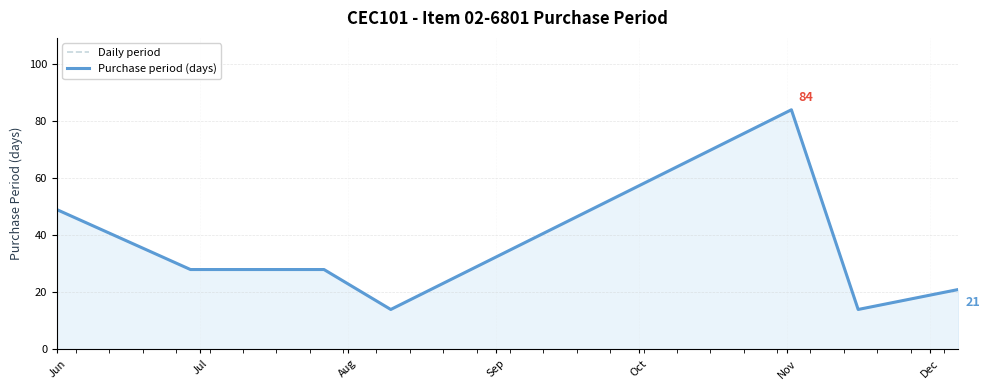

What is the difference between the Daily period values at Dec and Jul?

7